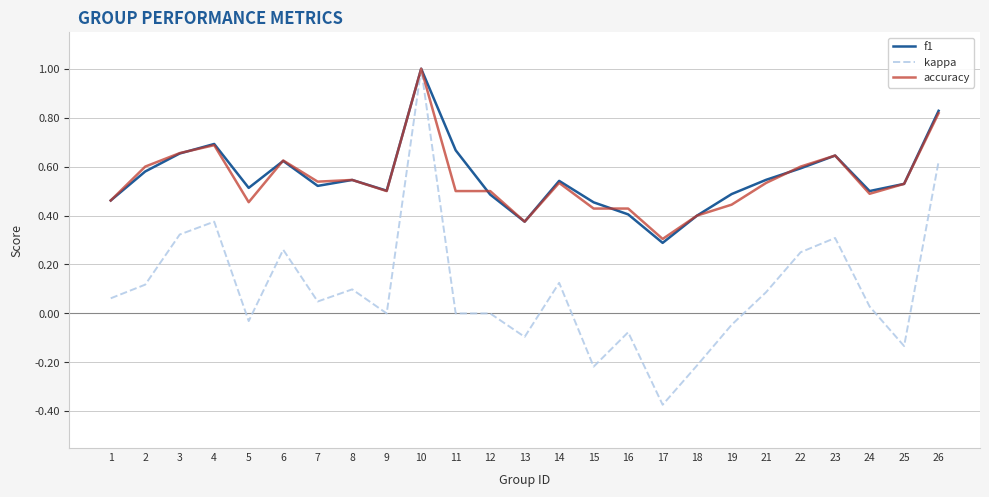

Is the value of f1 at 14 greater than the value of kappa at 21?

Yes